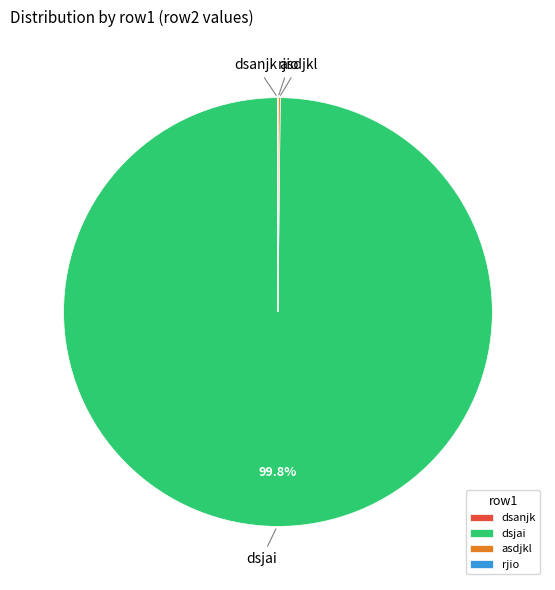

Is dsjai the majority of the pie?

Yes